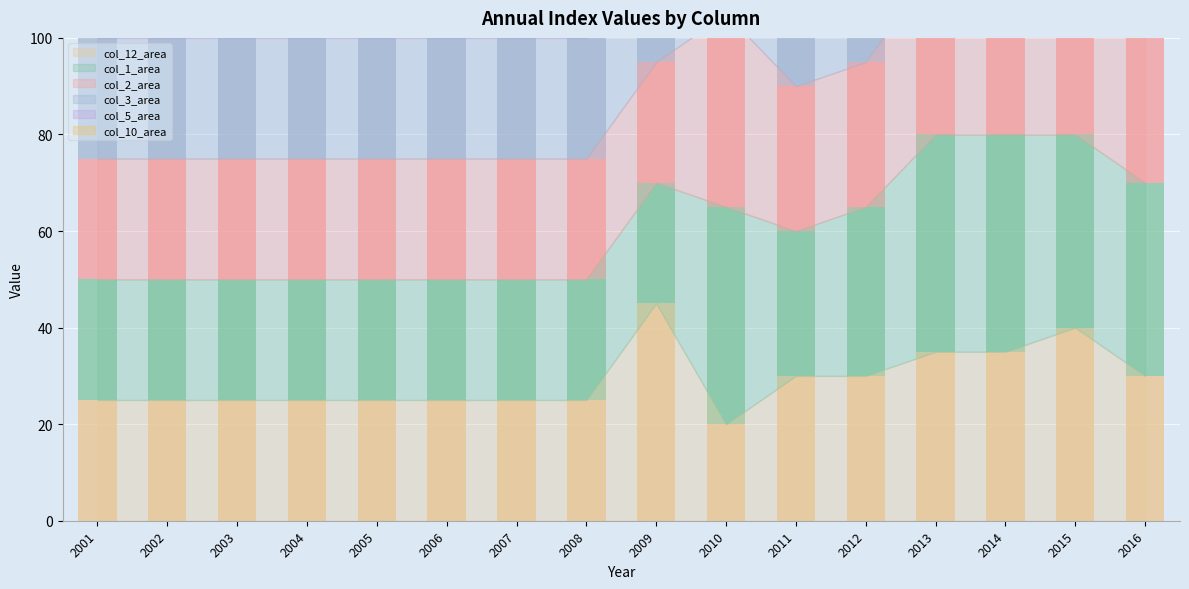

How many groups of bars are there?

16